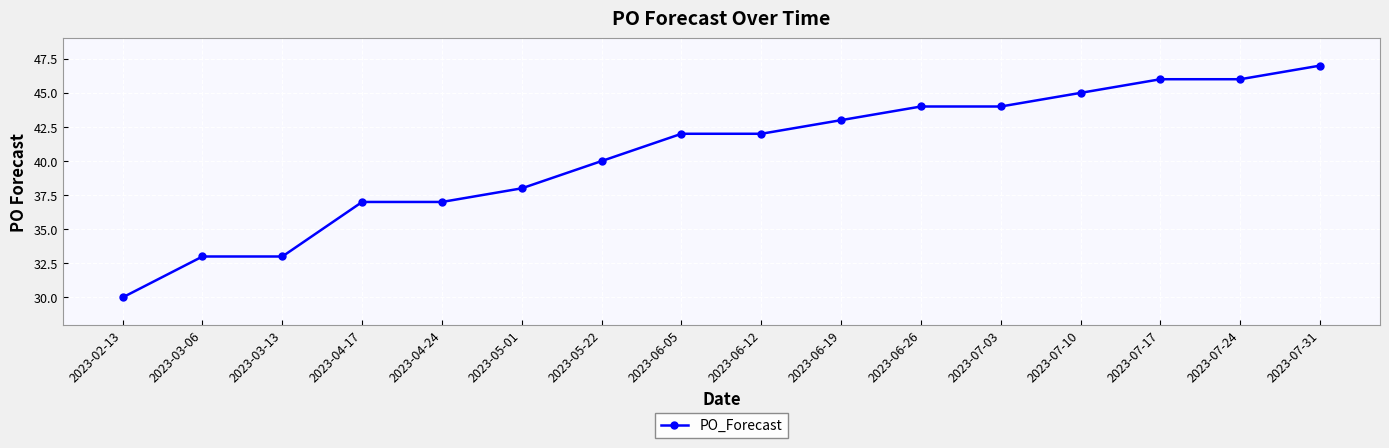

What is the change in value from 2023-03-13 to 2023-05-01?

+5